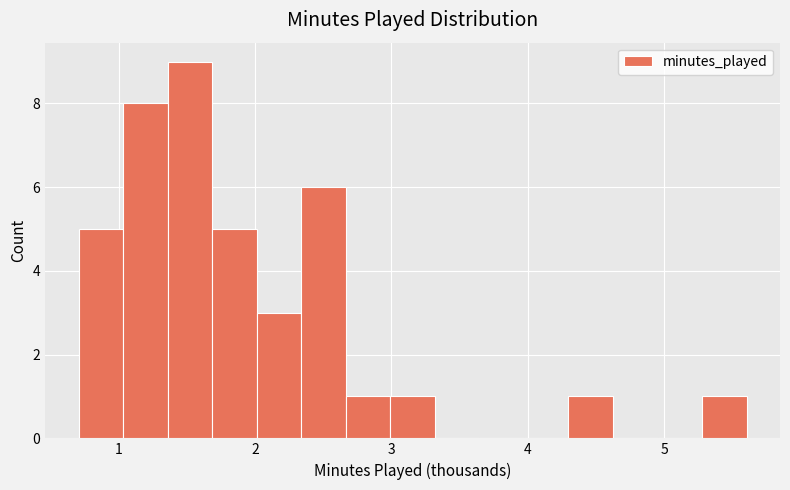

Read against the x-axis, roughly where is the centre of the tallest bar?

1.5